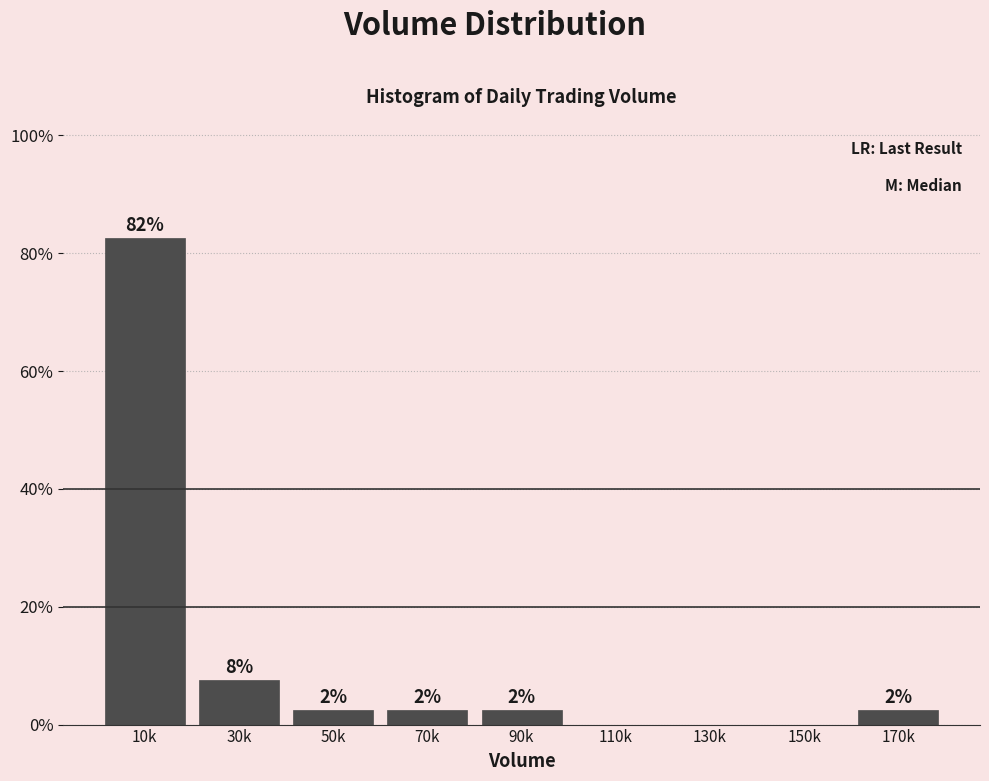

Are the bars horizontal?

No